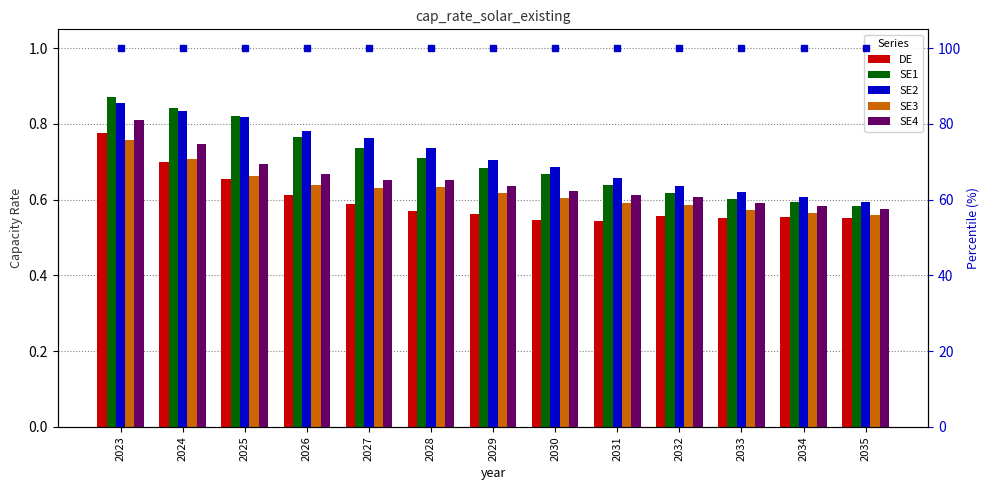

How many bars are there in each group?

5